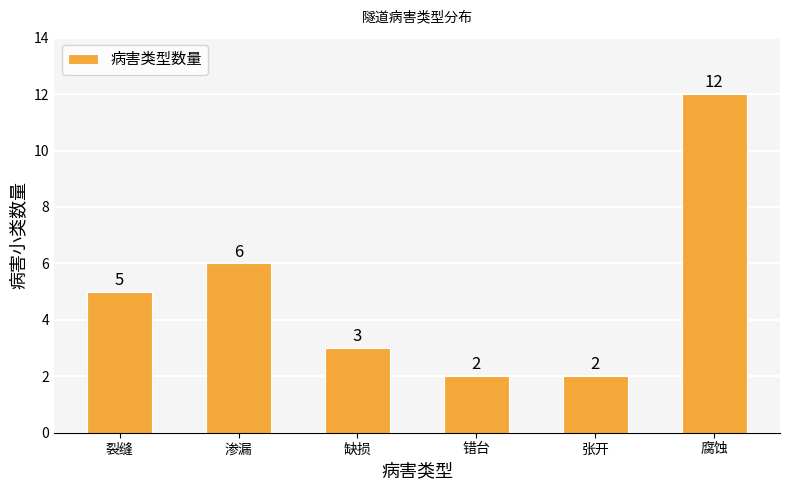

The value at 裂缝 is 9. True or false?

False